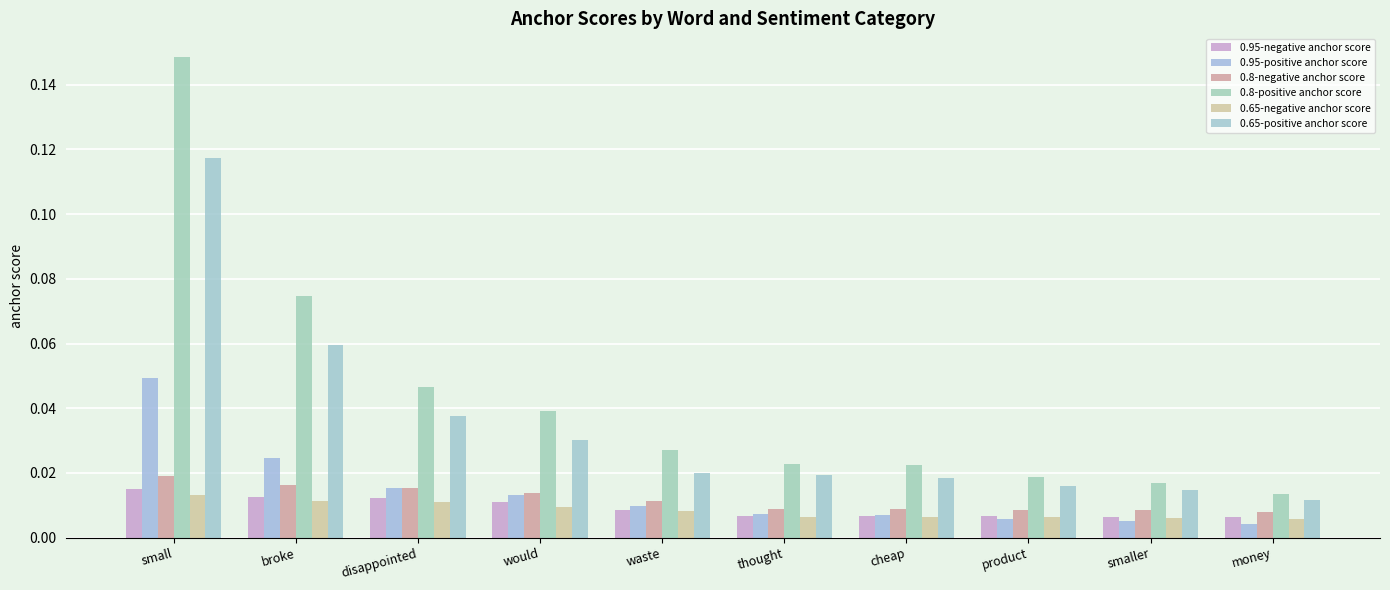

At which label does 0.95-positive anchor score reach its minimum?

money